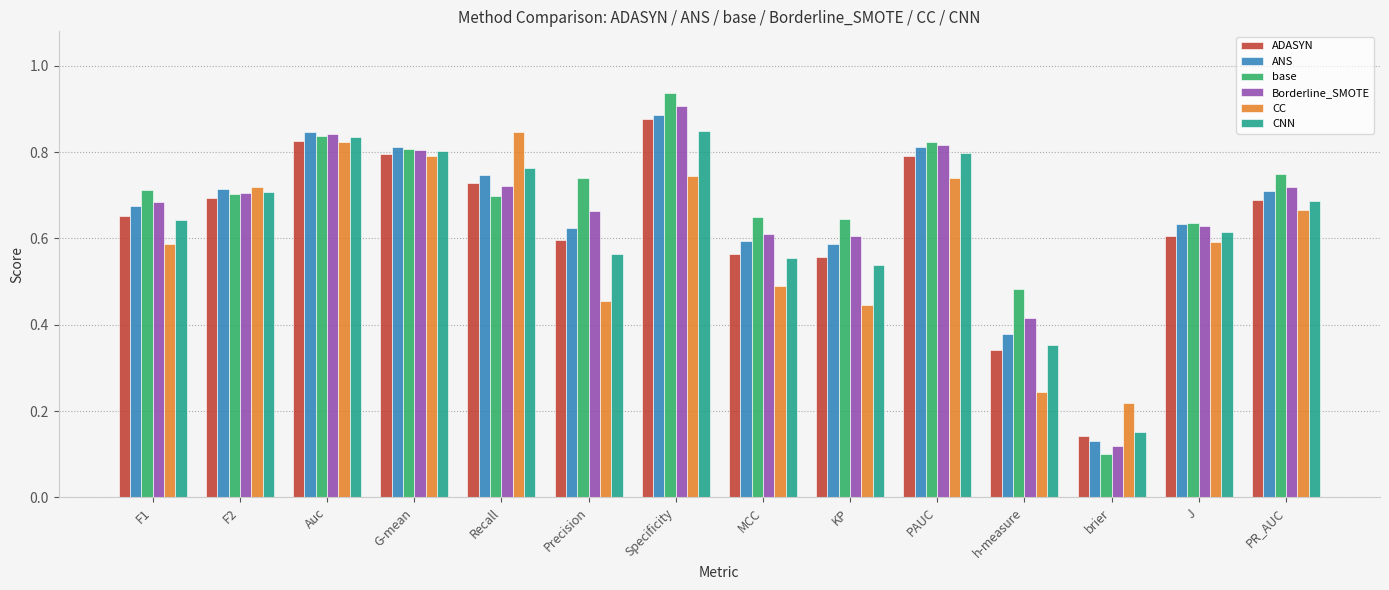

The ADASYN series shows 0.8 at Auc. True or false?

True